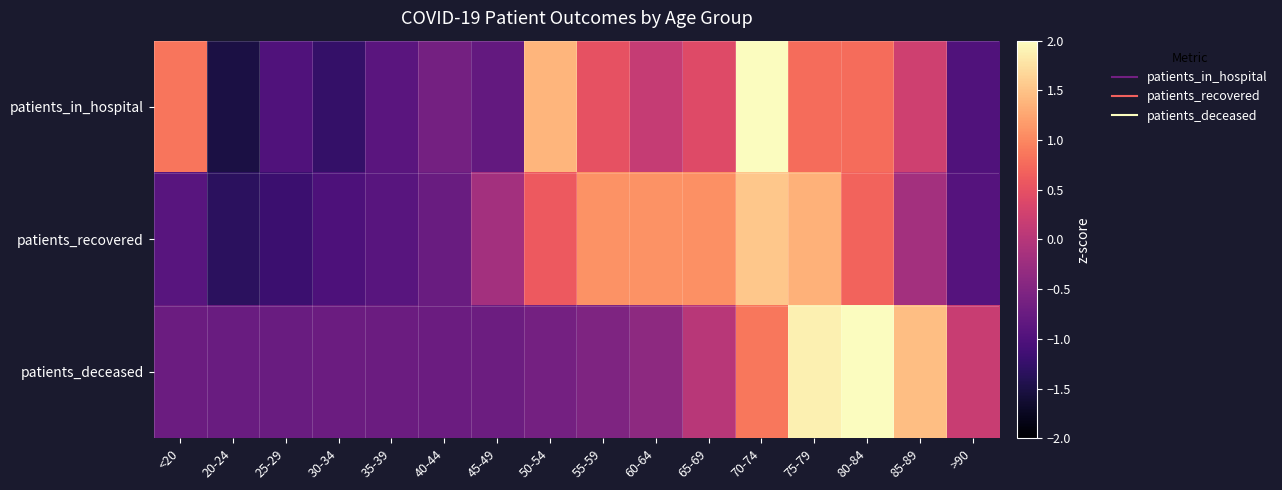

Between 65-69 and 75-79, which is larger?

75-79